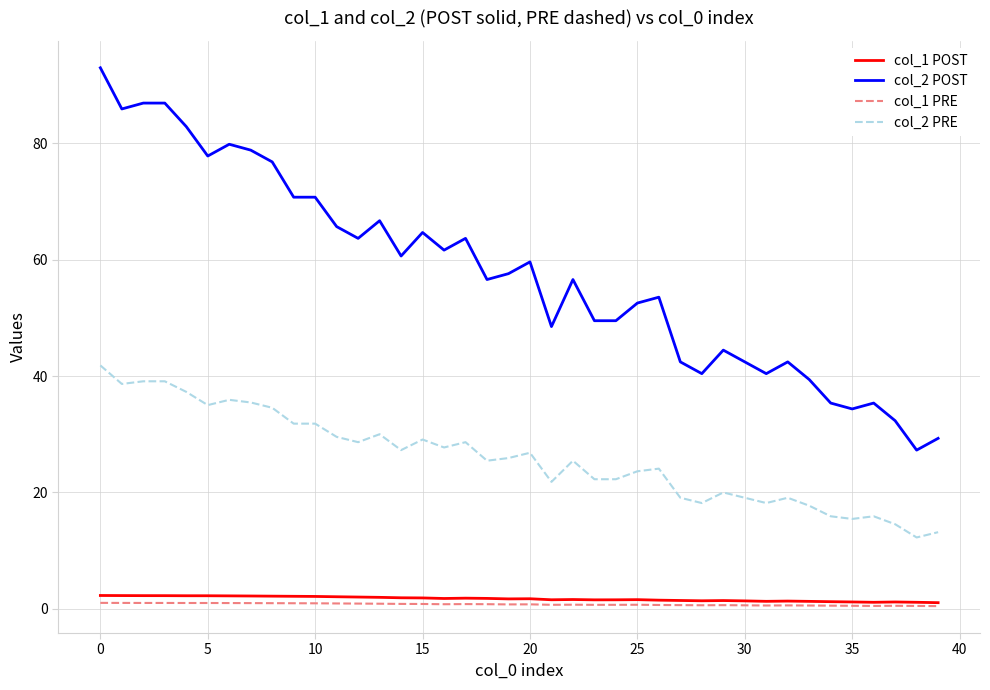

Which series has the largest total across all categories?

col_2 POST